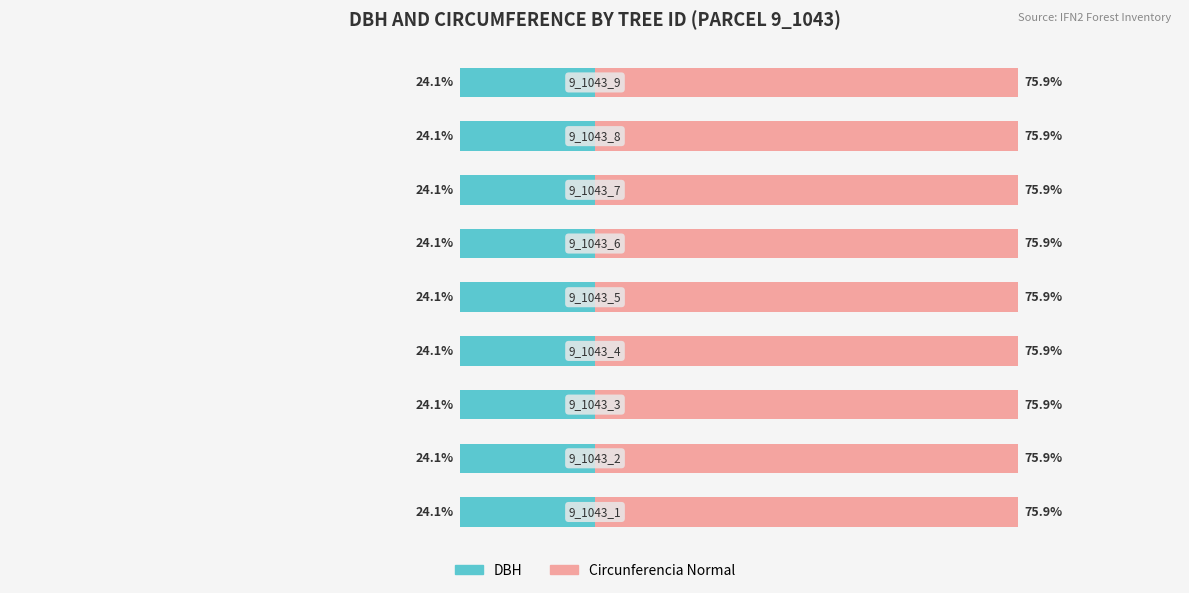

The DBH series shows -24.1 at 7. True or false?

True